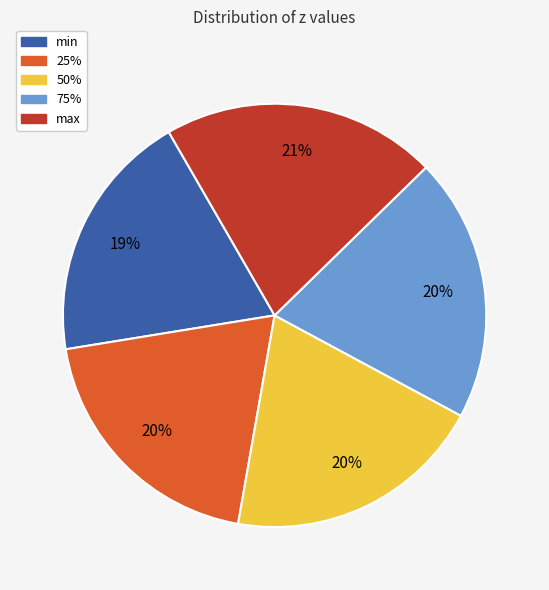

Is the sum of max and 25% greater than half?

No